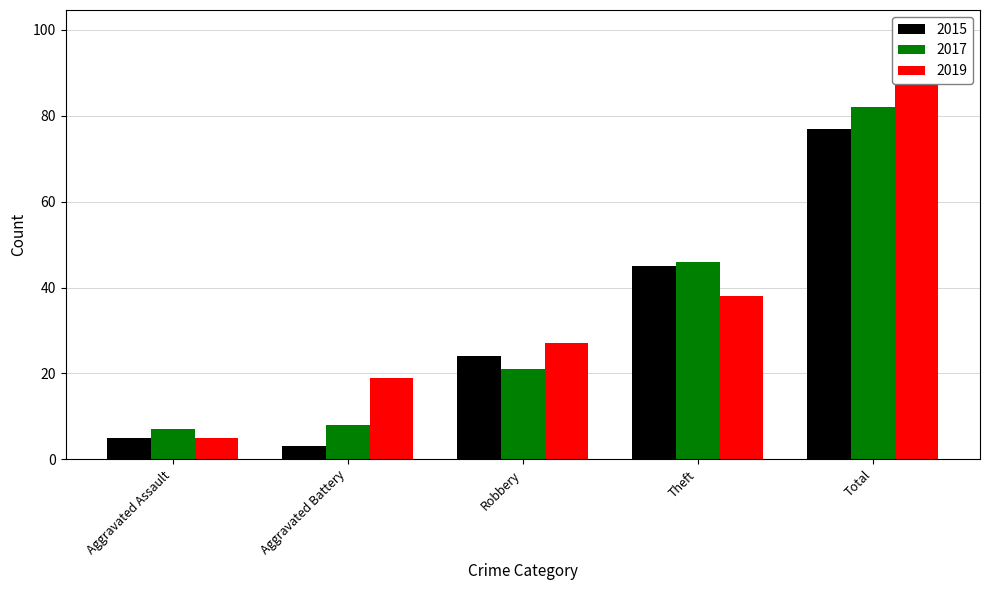

Where is 2015 nearest to the value 40?

Theft